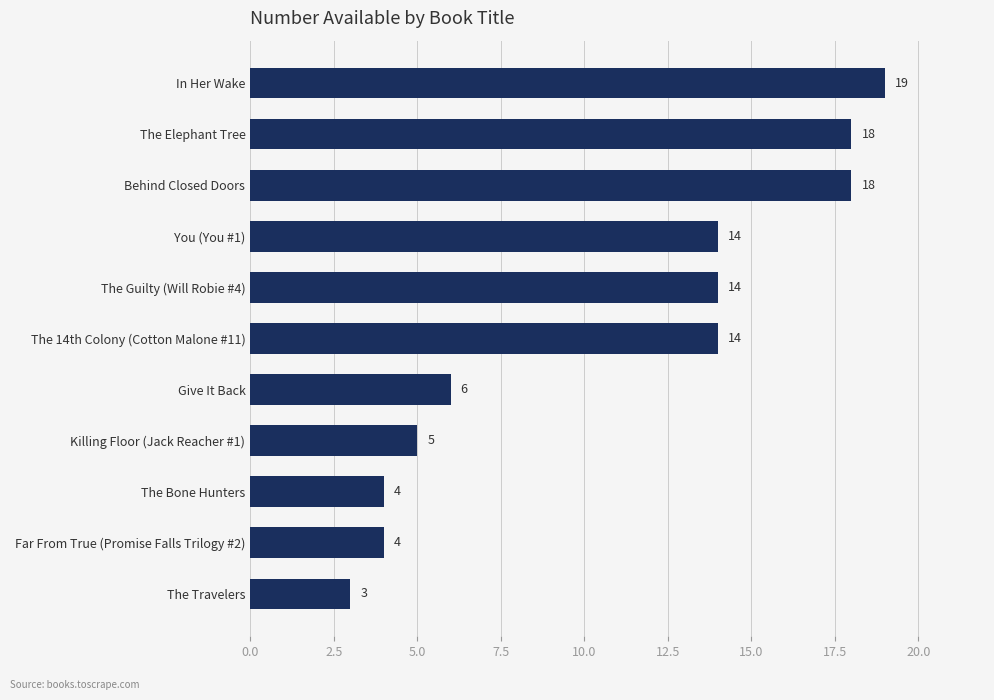

Which has a higher value, Behind Closed Doors or In Her Wake?

In Her Wake